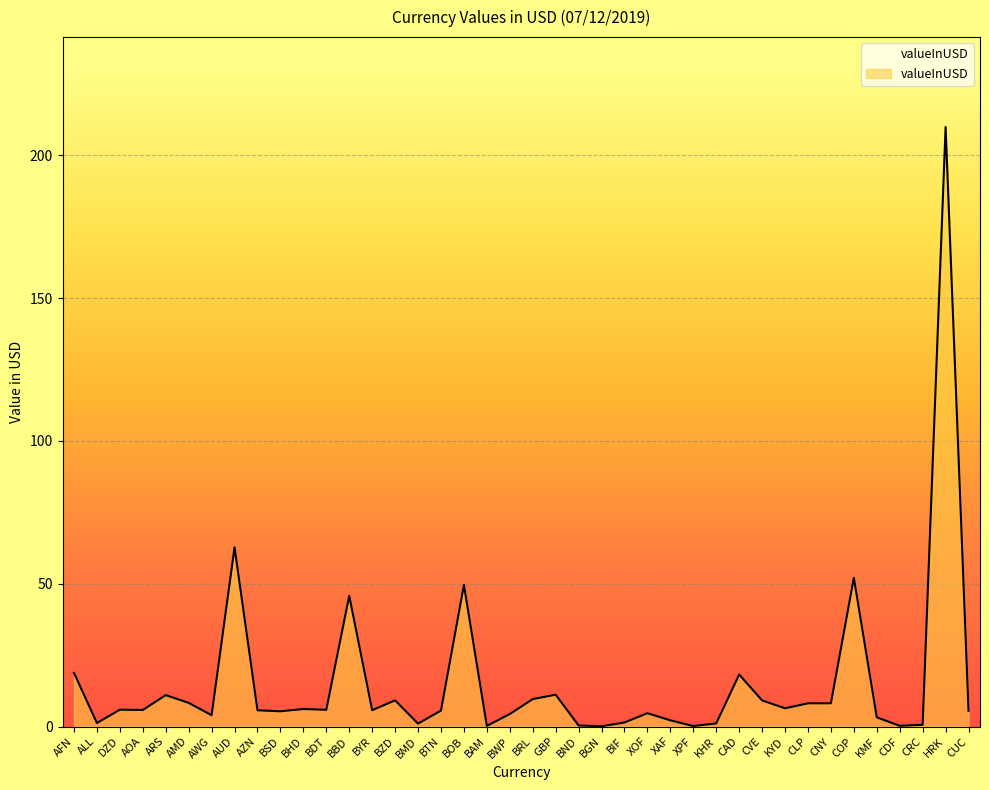

What is the greatest value displayed?

209.9